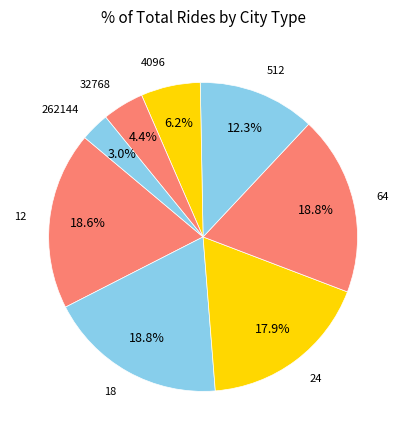

Is it true that 64 is 19% of the pie?

True